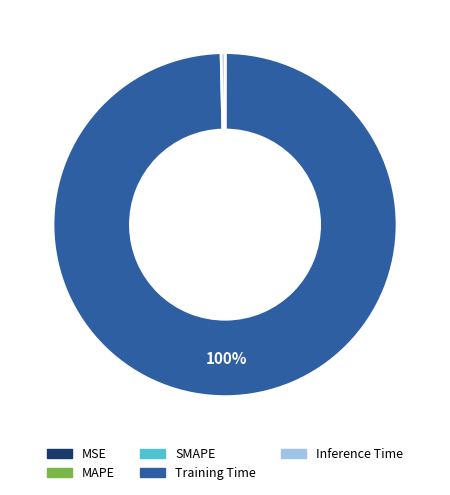

Which category accounts for the majority?

Training Time